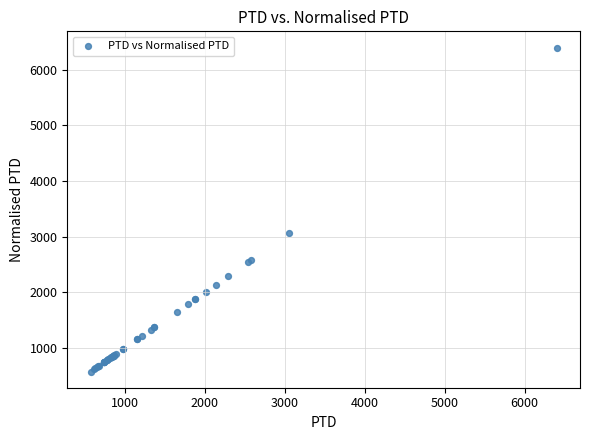

What Y value in the scatter plot is closest to 3487?

3060.2